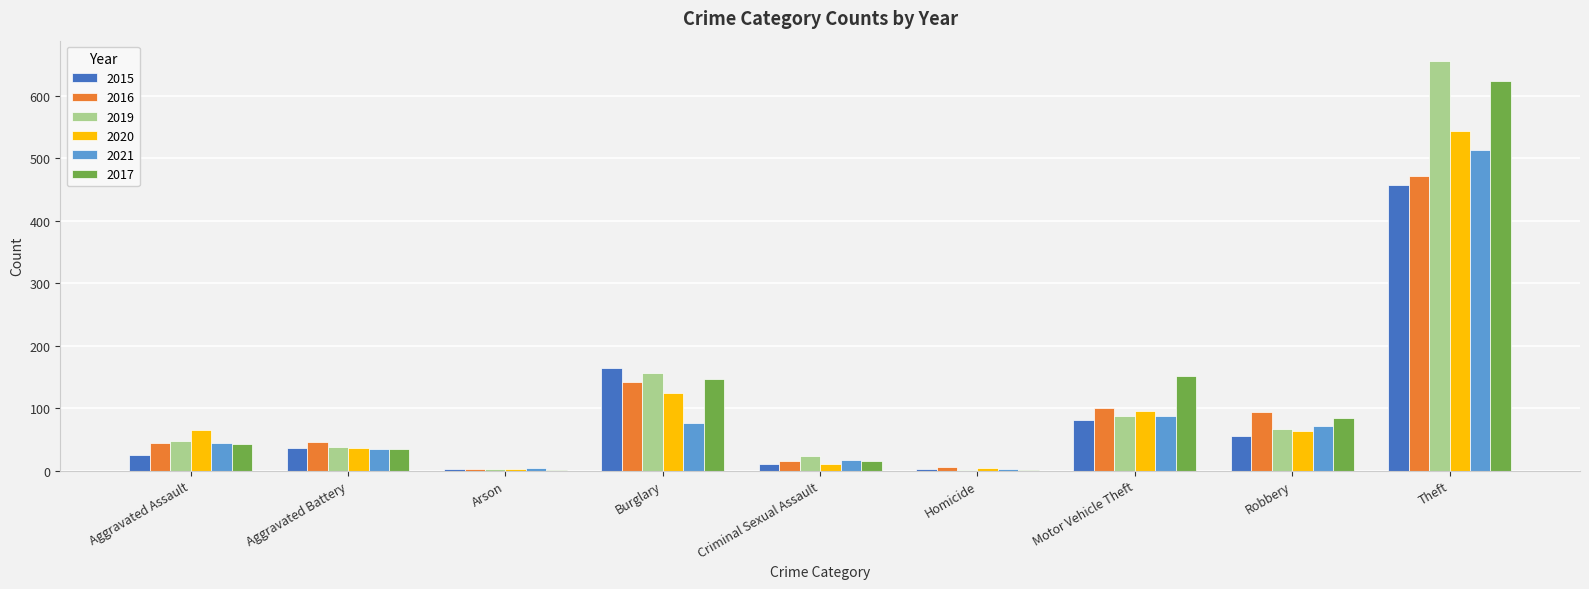

True or false: 2021 has a value of 21 at Aggravated Assault.

False